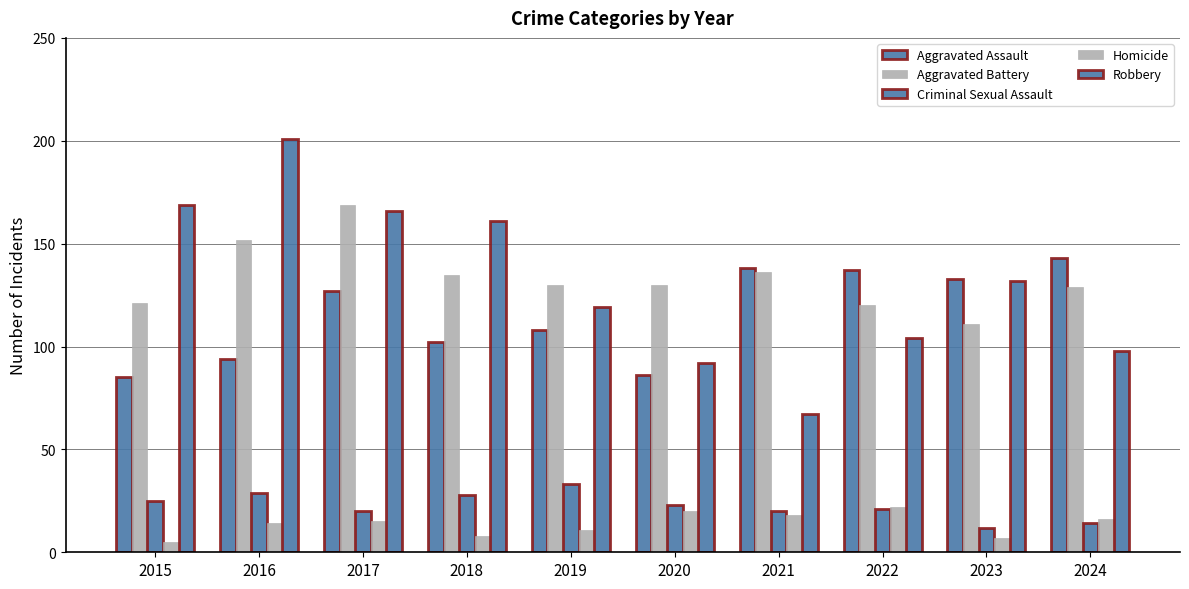

How many groups of bars are there?

10